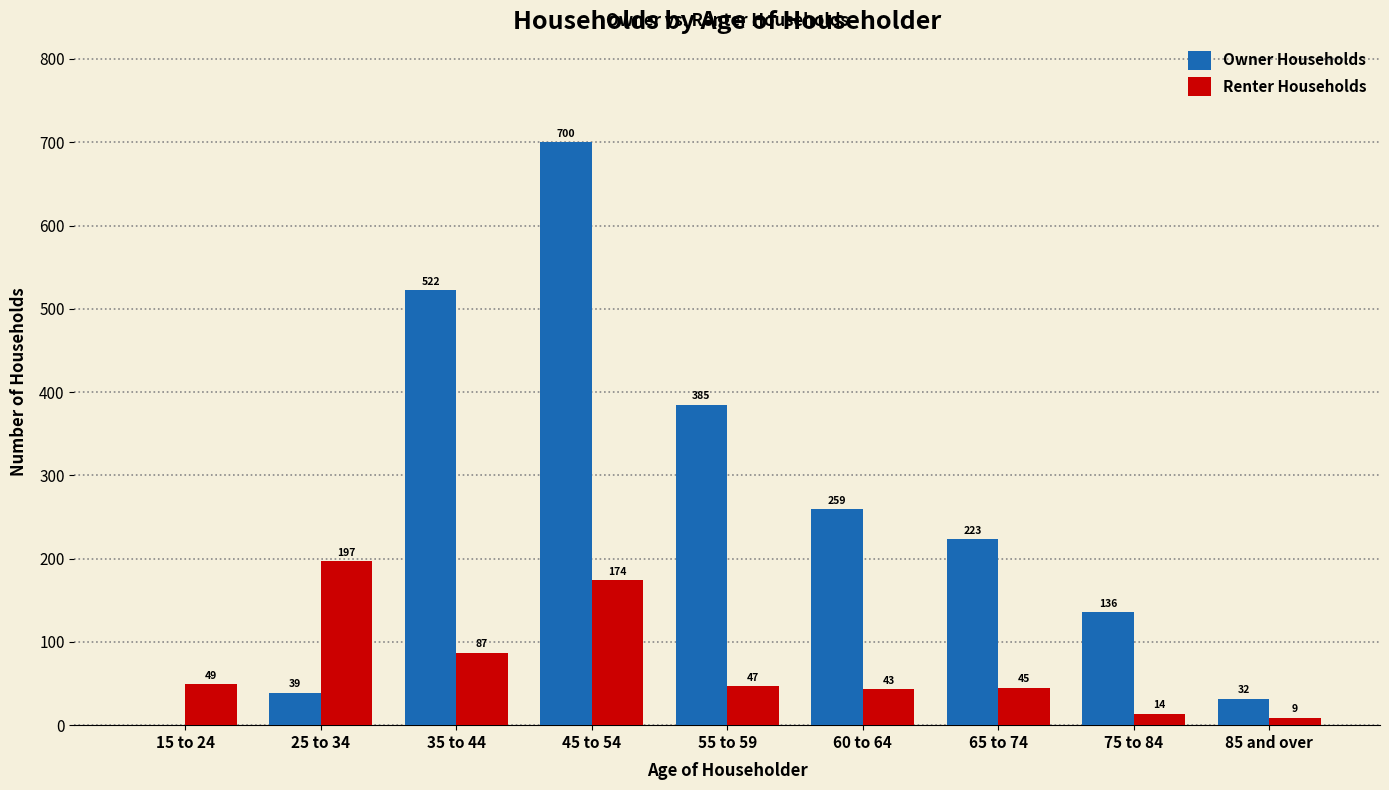

The Renter Households series shows 73 at 55 to 59. True or false?

False